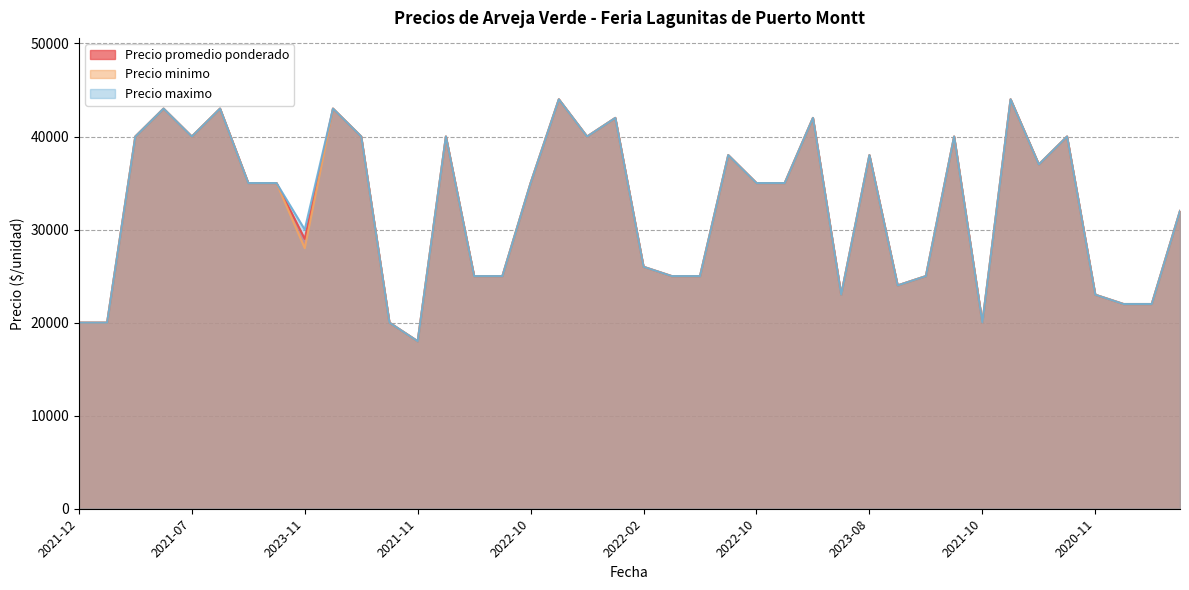

How many lines are shown in the chart?

3